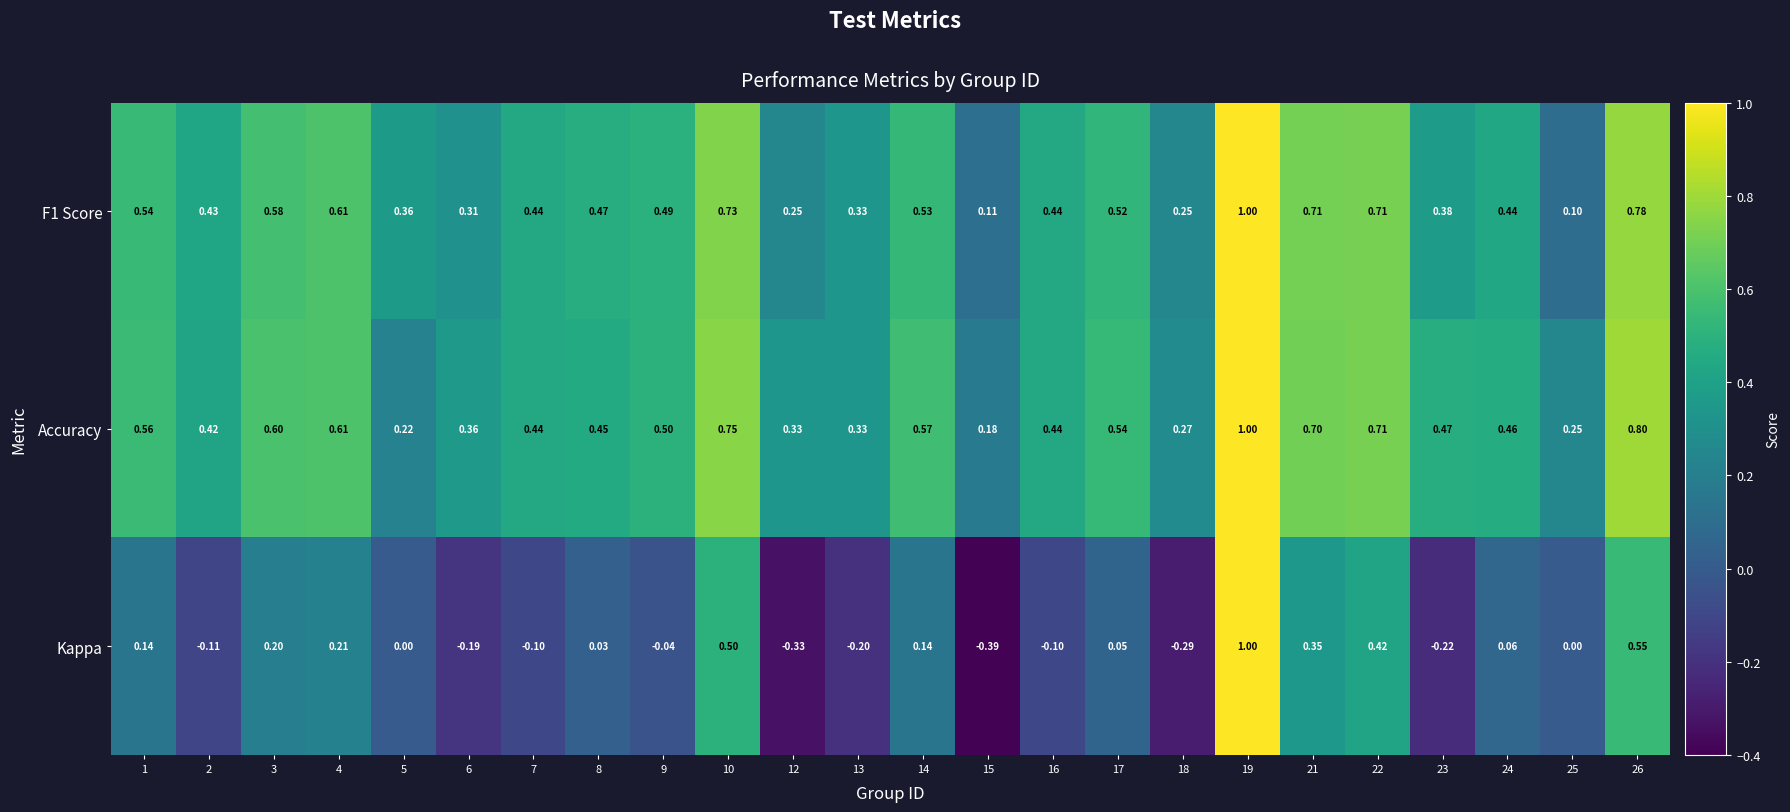

Which series has the largest range (max minus min)?

Kappa